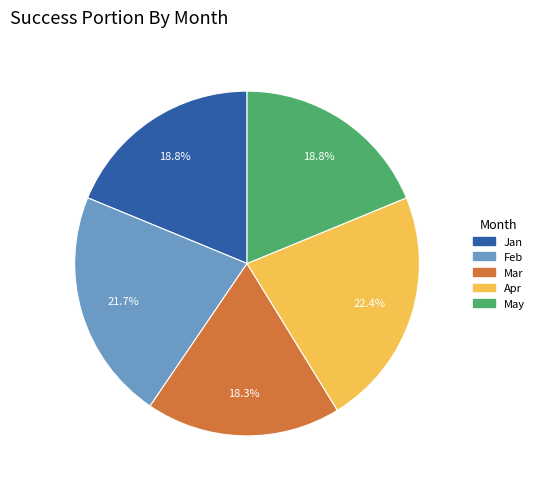

Which category has the biggest portion of the pie?

Apr